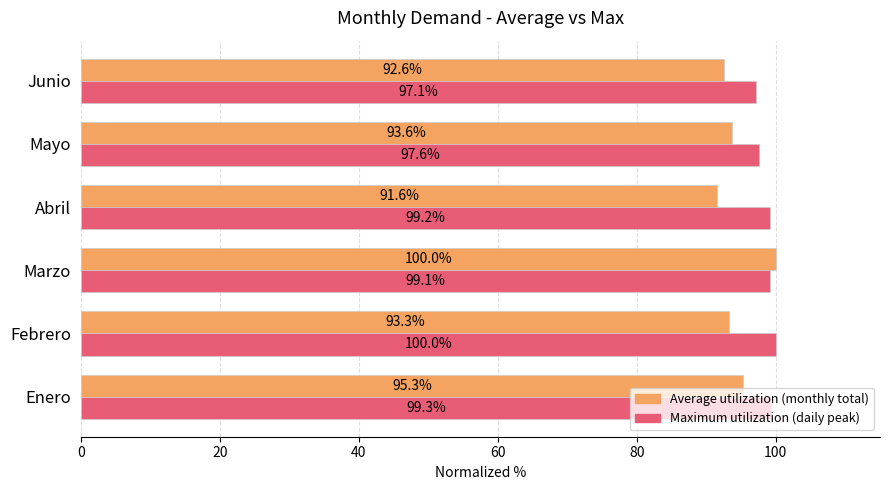

What is the total value across all series at Marzo?

199.1